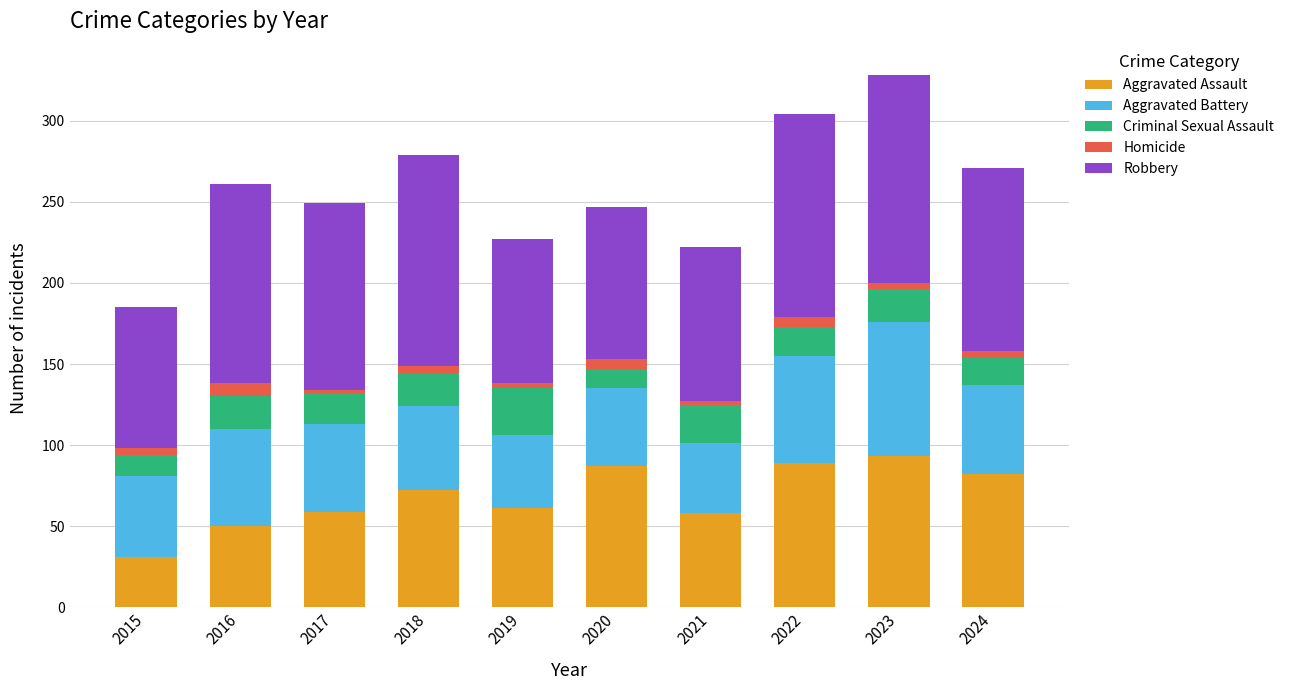

What is the maximum value for Aggravated Assault?

93